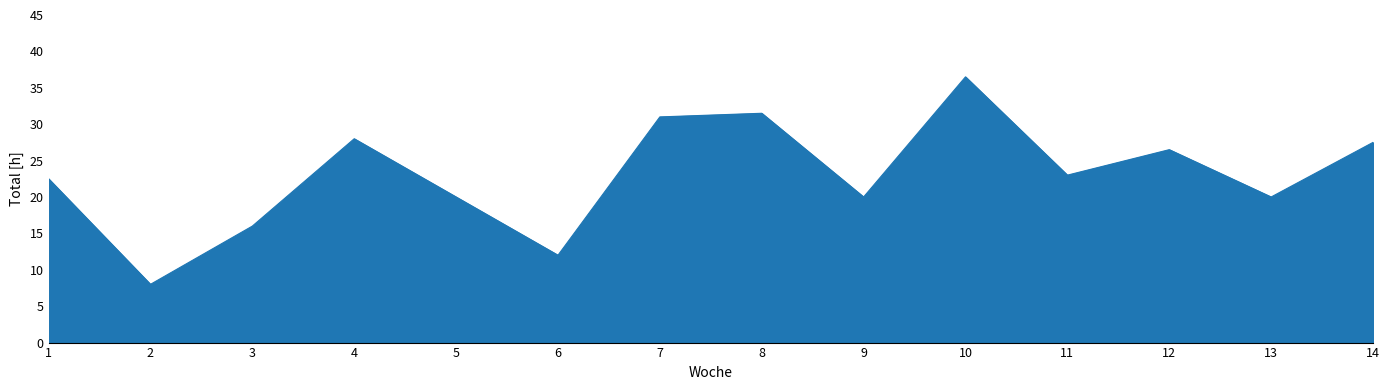

What is the sum of all values?

322.5